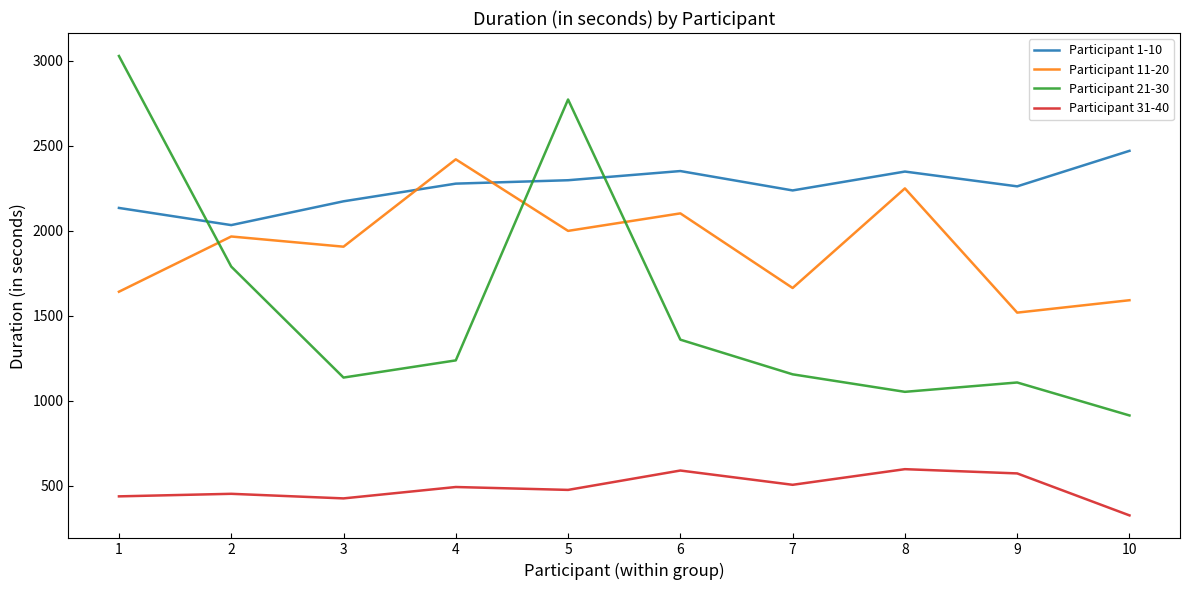

Which series changed the most between 6 and 9?

Participant 11-20